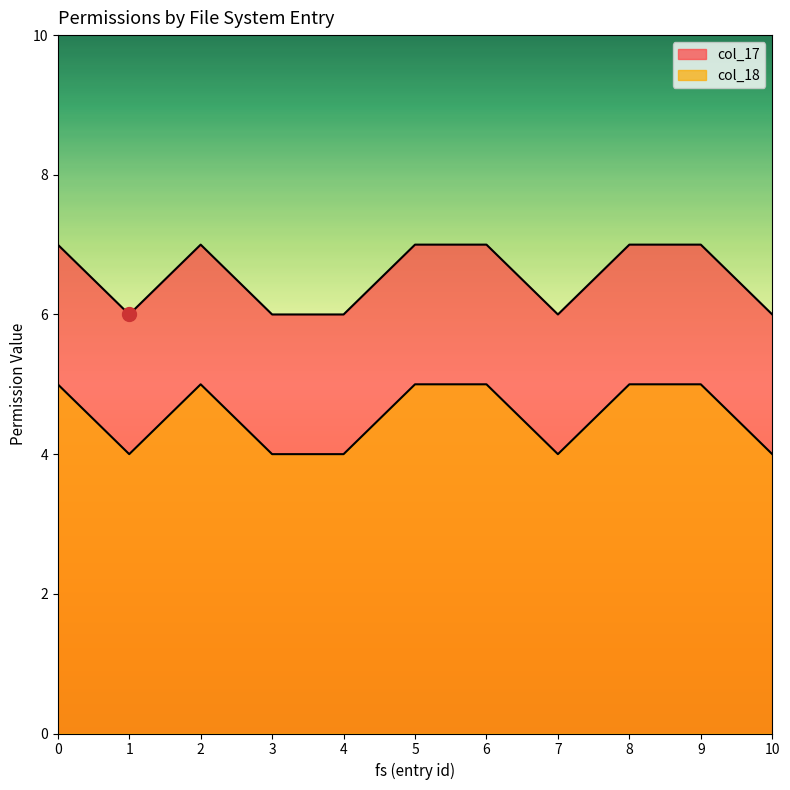

What are all the series names shown in the legend?

col_17, col_18